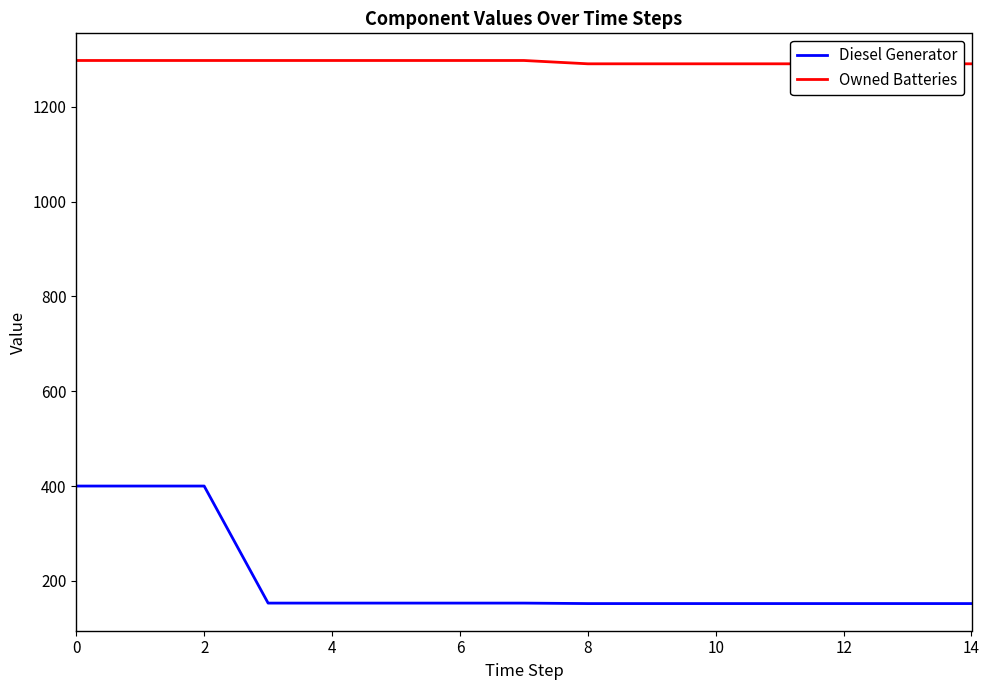

True or false: Owned Batteries has a value of 1291 at 9.

True